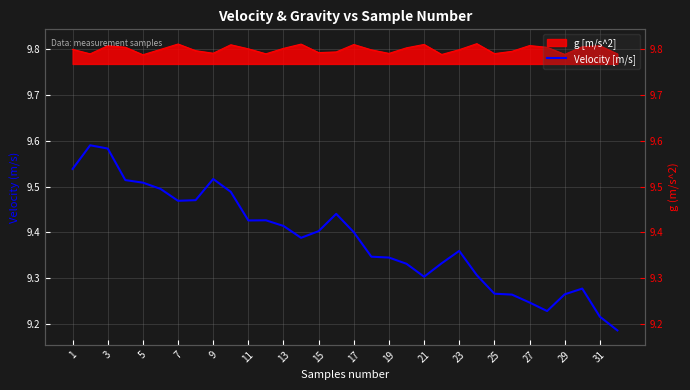

What is the minimum value shown in the chart?

9.2